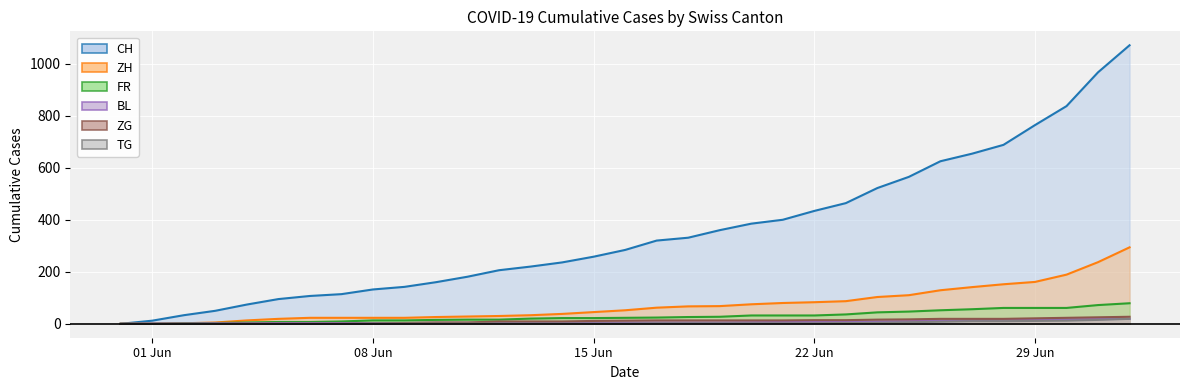

Reading left to right, extract all data points from this chart.

CH: 0	12	33	50	74	95	107	114	132	142	160	181	206	220	236	258	284	320	331	360	385	400	434	464	522	565	625	654	688	764	837	967	1071
ZH: 0	0	2	5	13	19	23	23	23	23	26	28	30	33	38	45	52	62	67	68	75	80	83	87	103	110	129	141	152	161	189	237	294
FR: 0	0	2	3	5	7	7	9	13	13	15	16	16	20	22	22	23	24	26	27	32	32	32	36	44	47	52	56	61	61	61	72	79
BL: 0	1	1	2	2	3	3	3	3	3	4	4	4	4	4	4	5	5	5	5	6	7	7	7	9	10	12	14	16	17	17	18	19
ZG: 0	0	0	0	0	0	0	0	1	3	5	5	9	9	9	11	12	13	13	13	13	13	14	14	16	17	19	19	19	21	23	25	27
TG: 0	0	0	0	0	0	0	0	1	1	1	1	1	1	1	1	1	2	2	2	2	2	2	3	4	6	8	10	10	11	12	15	19